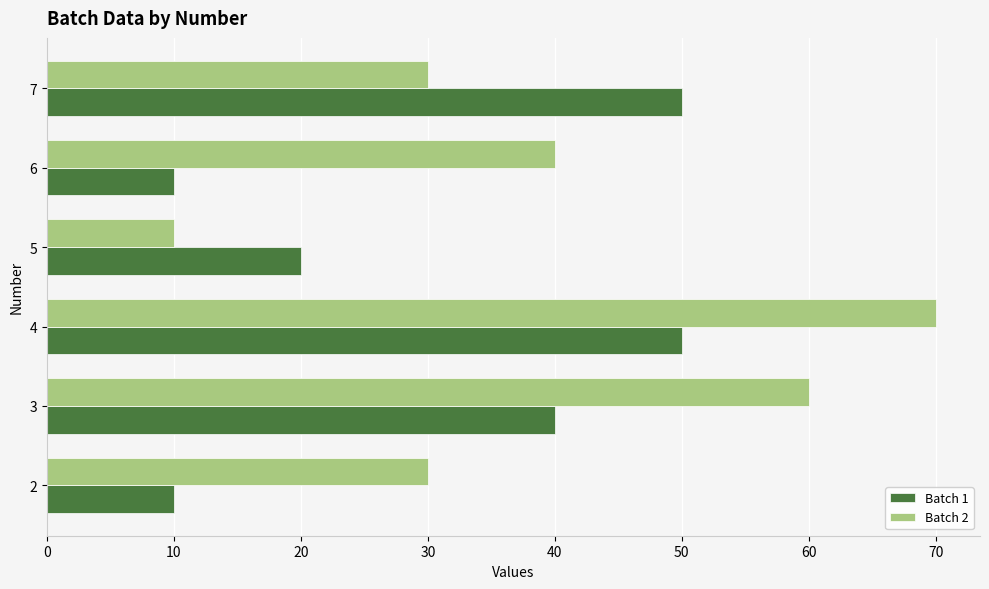

What is the difference between the highest and lowest values at 6?

30